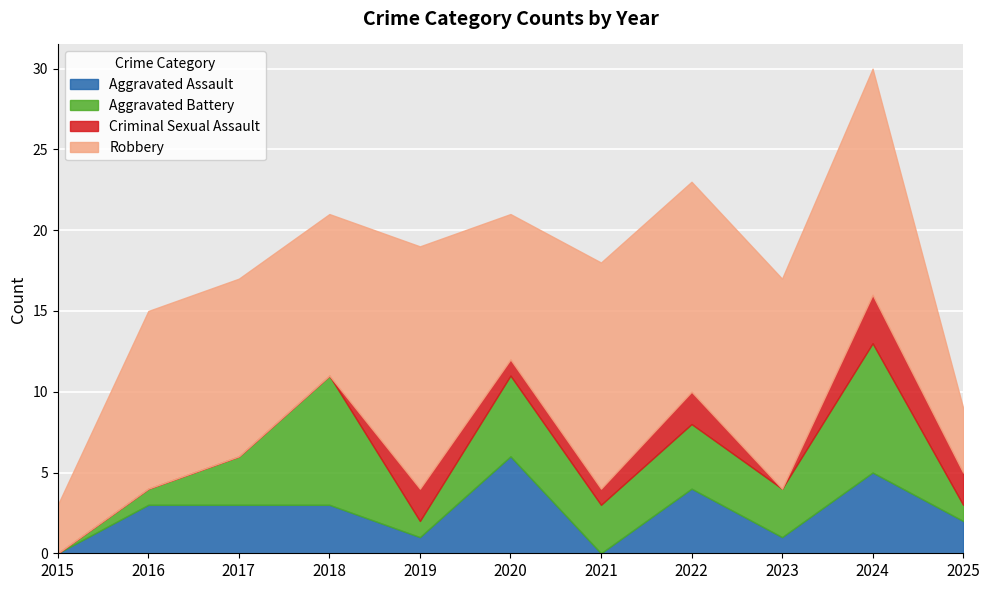

Which series has the largest range (max minus min)?

Robbery